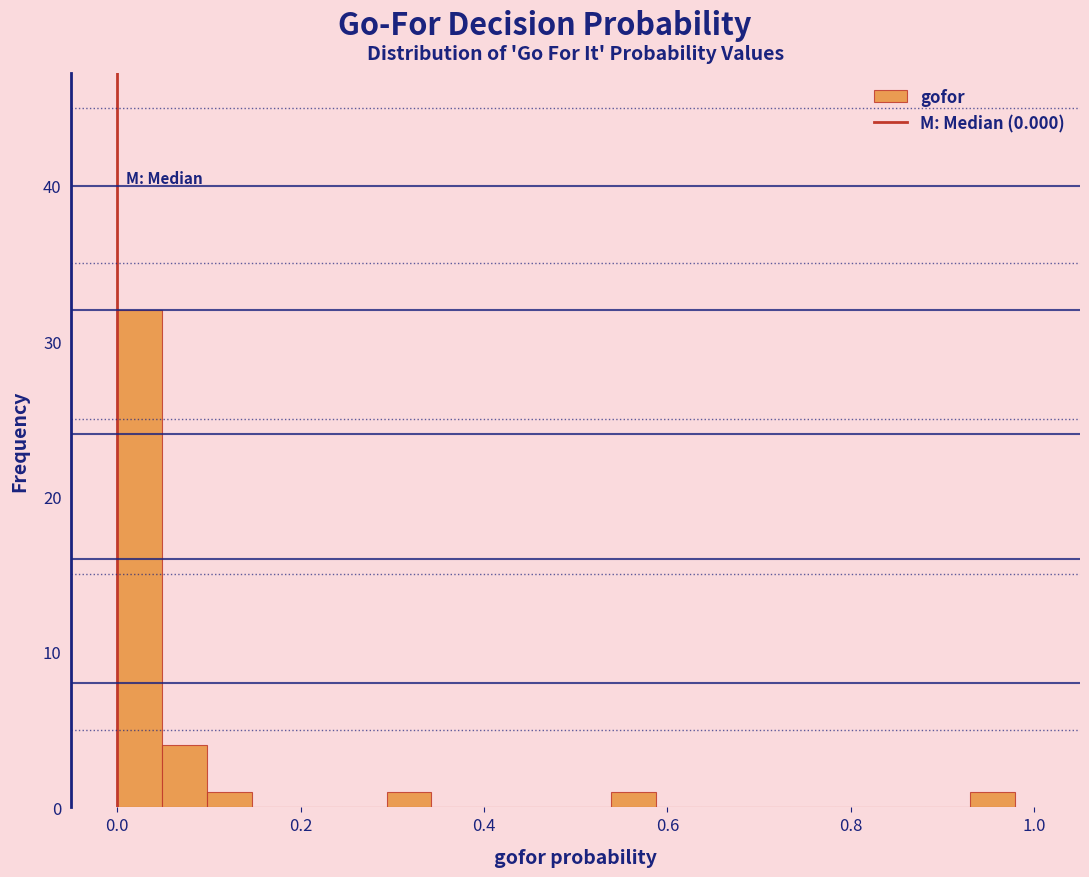

Read against the x-axis, roughly where is the centre of the tallest bar?

0.02